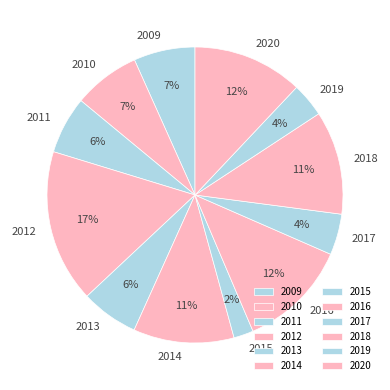

Combined, do 2015 and 2020 account for over 50%?

No